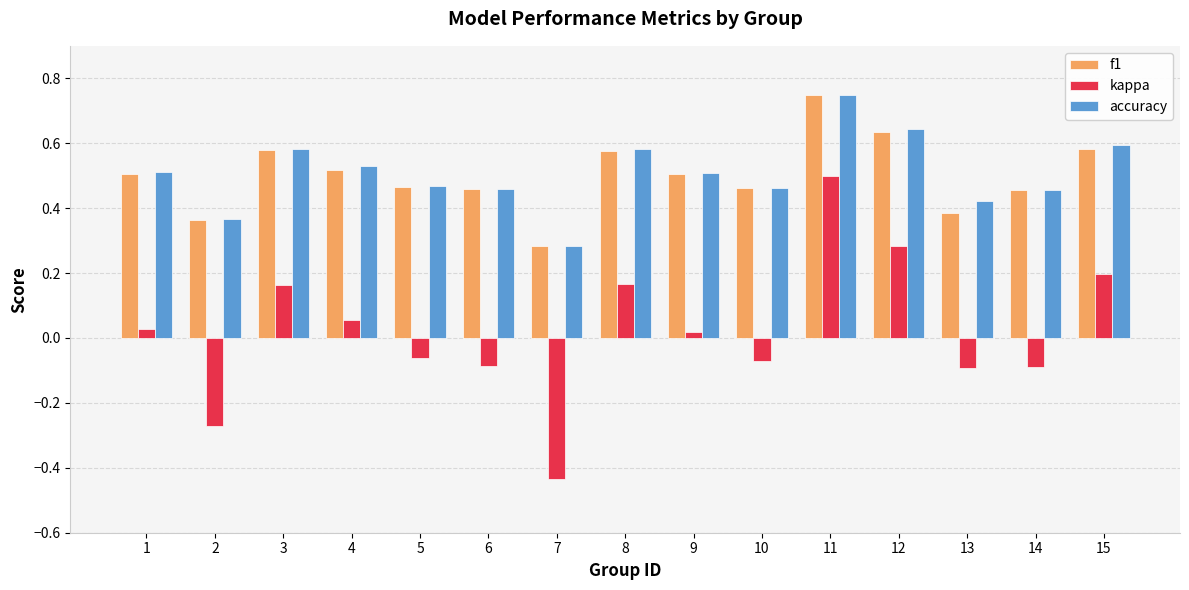

The f1 series shows 0.2 at 8. True or false?

False